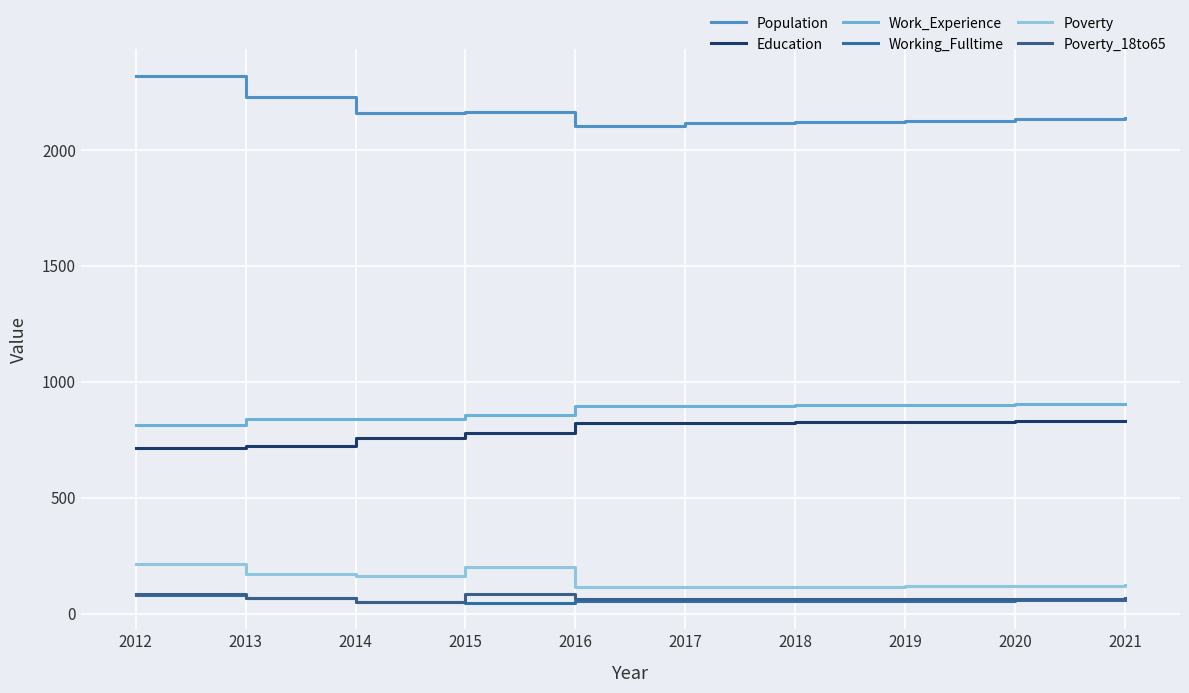

How many lines are shown in the chart?

6